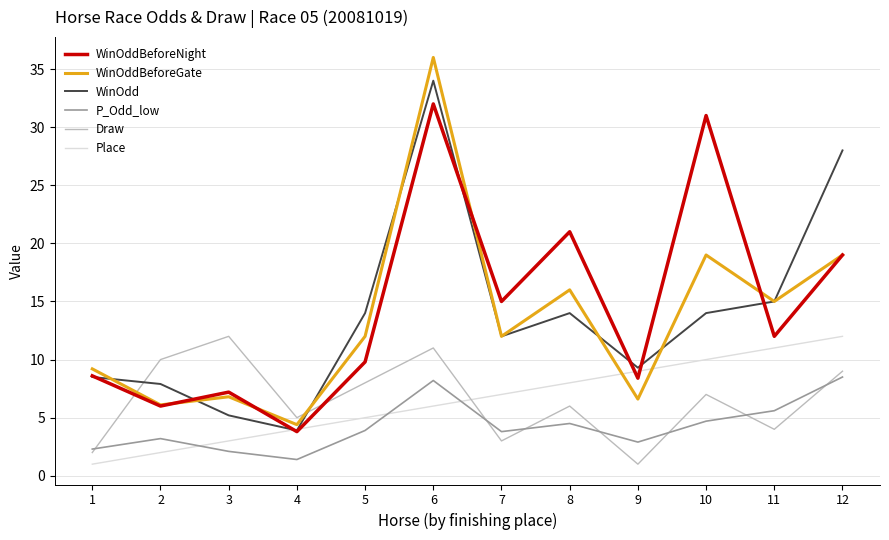

At which category does P_Odd_low reach its first local peak?

2